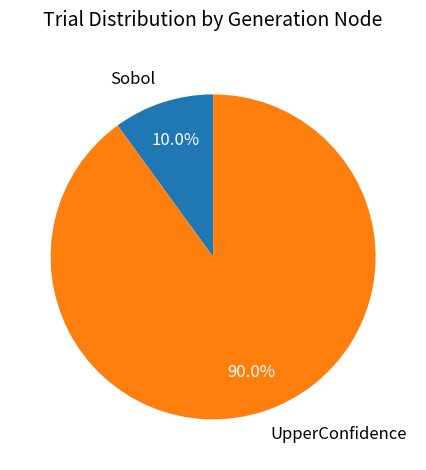

What is the ratio of the value at UpperConfidence to the value at Sobol?

9.0